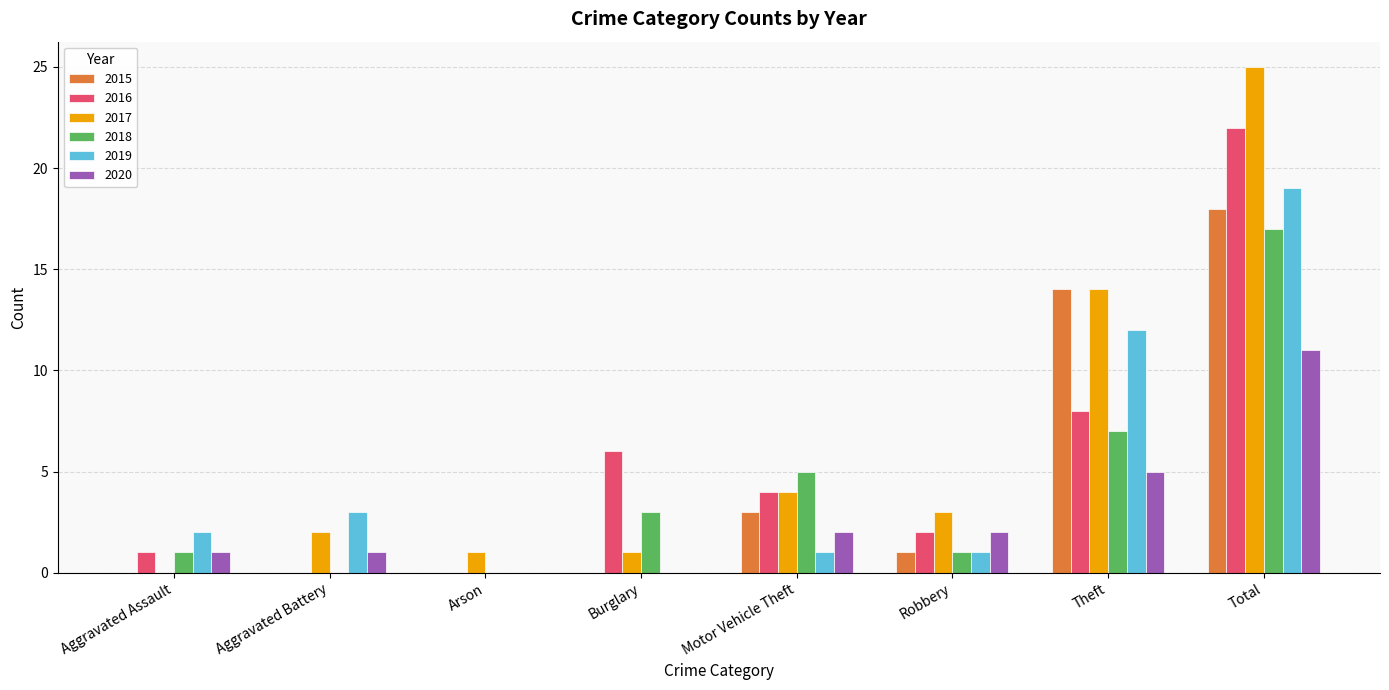

The value of 2020 at Theft is 7. True or false?

False